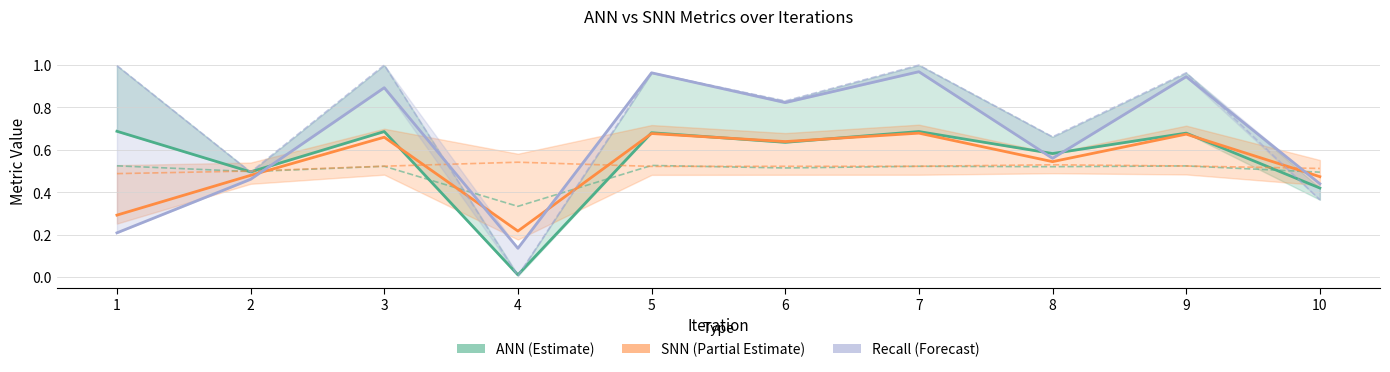

Where is the first local minimum for ann_f1?

2